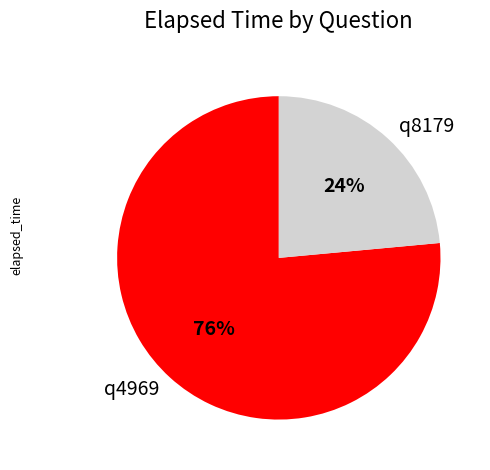

To the nearest percent, what portion does q8179 represent?

24%